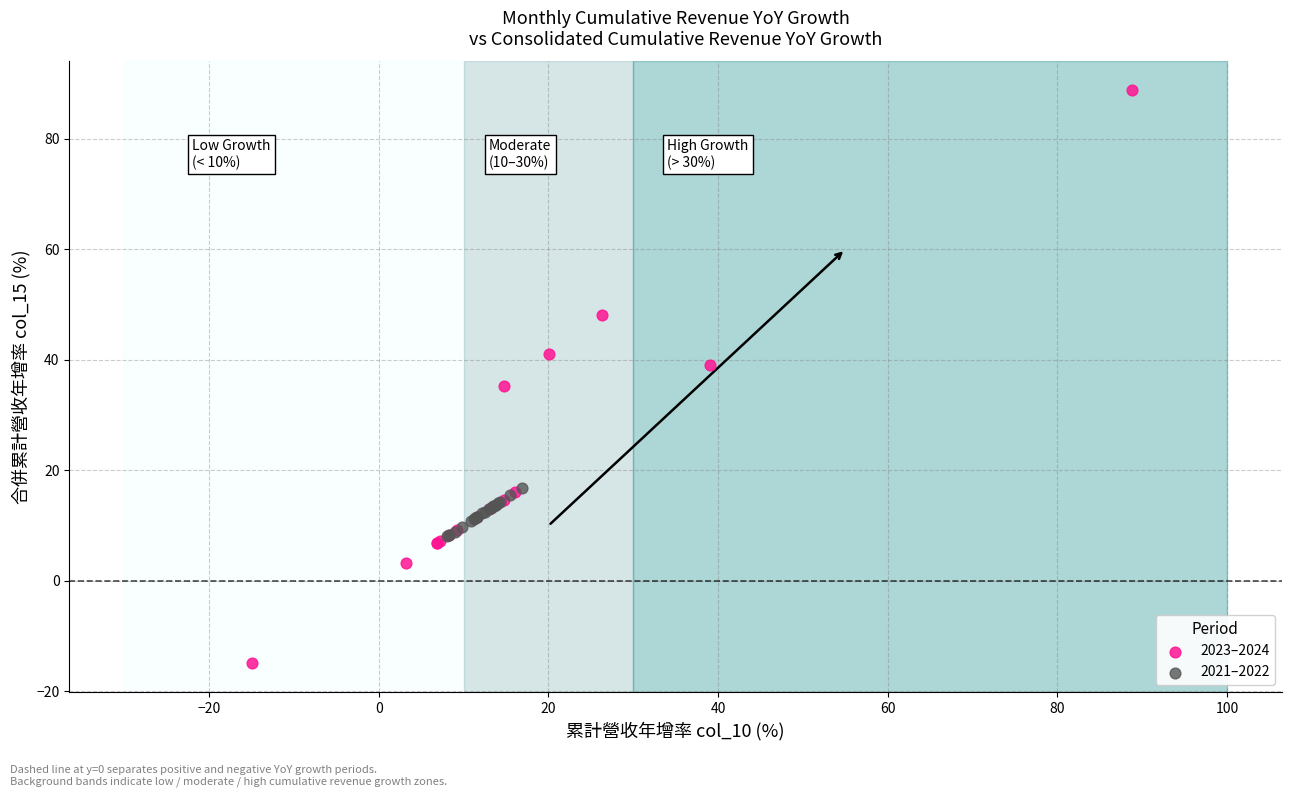

Which series reaches the maximum Y coordinate?

2023–2024